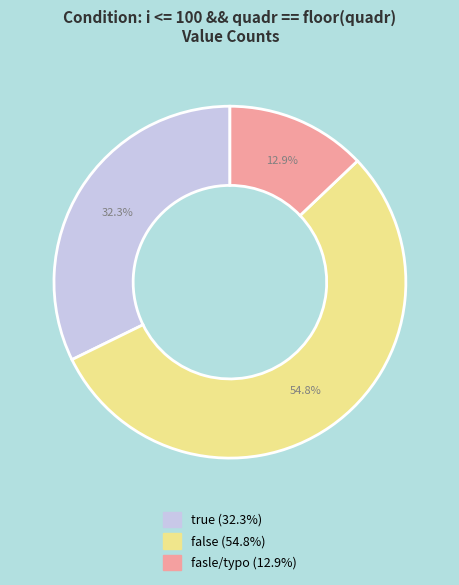

To the nearest percent, what is the combined percentage of fasle and false?

68%